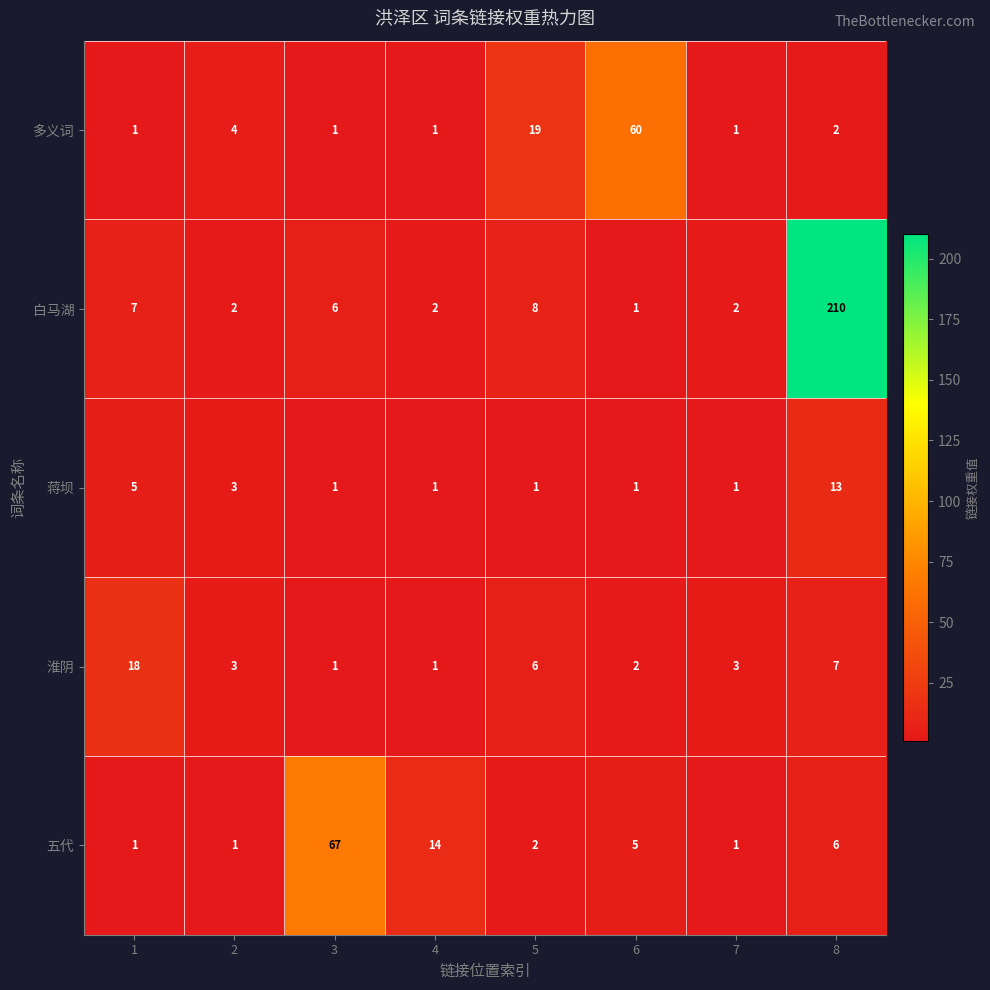

Which category has the highest value across all series?

8